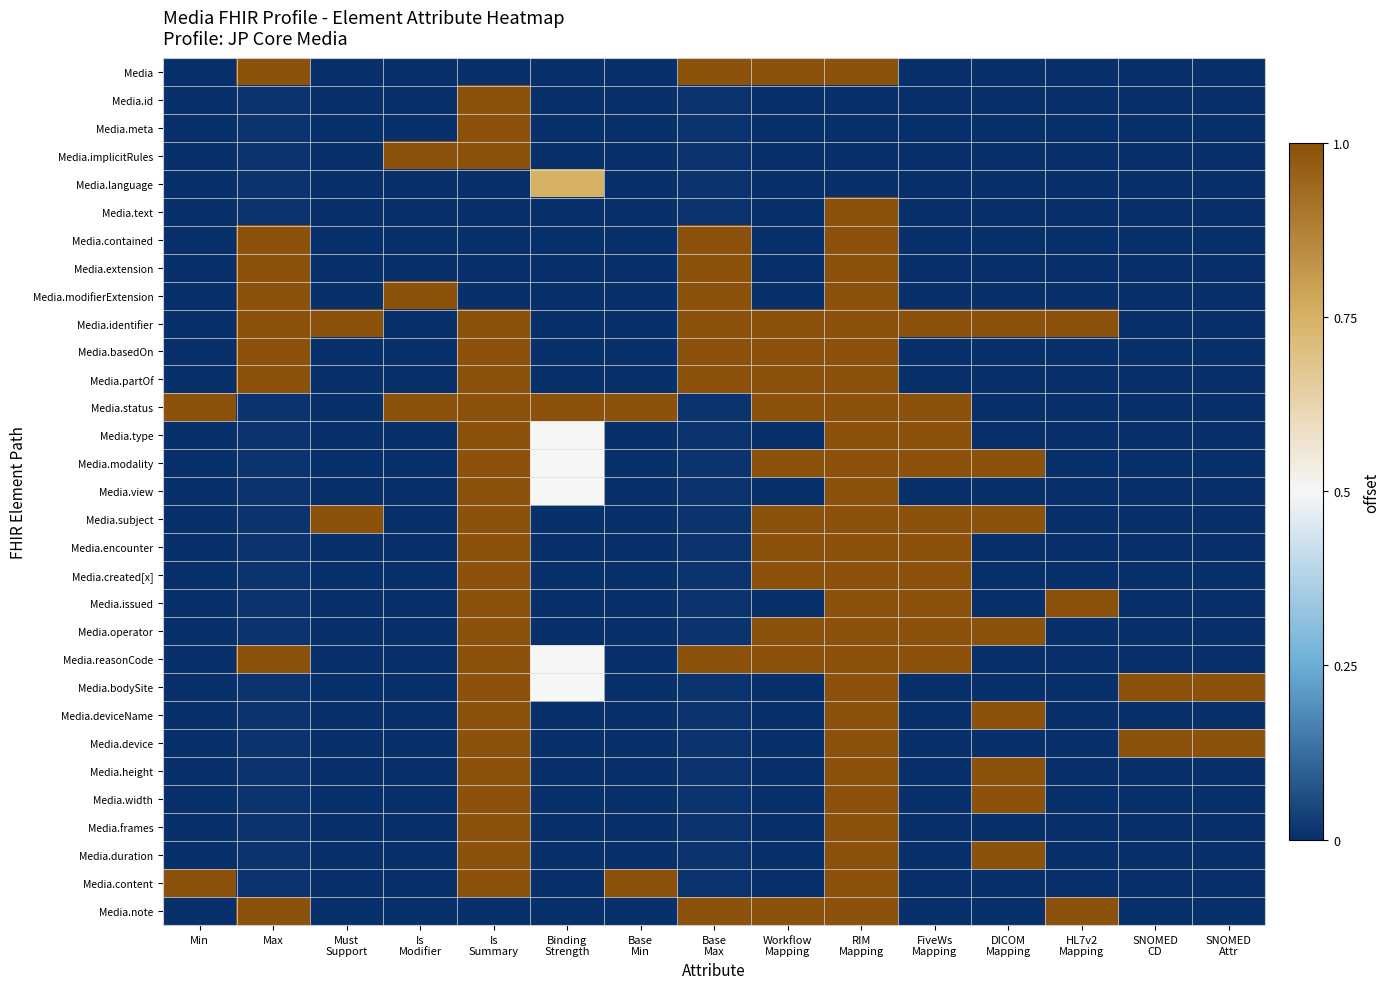

Which series changed the most between Is Summary and RIM Mapping?

Media